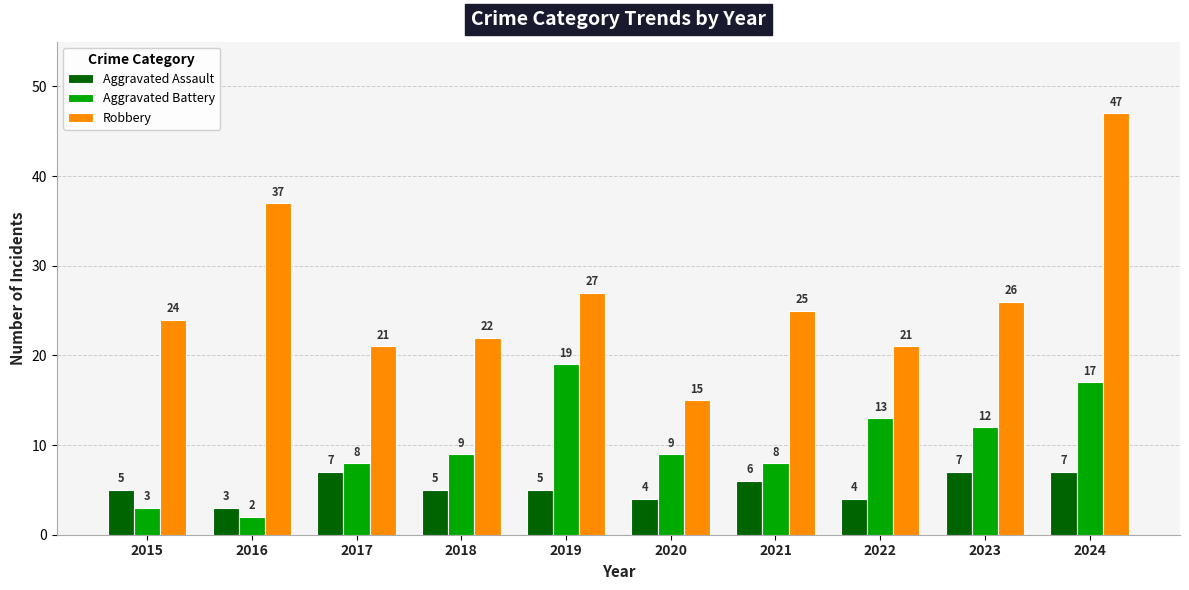

How many bars are there in each group?

3